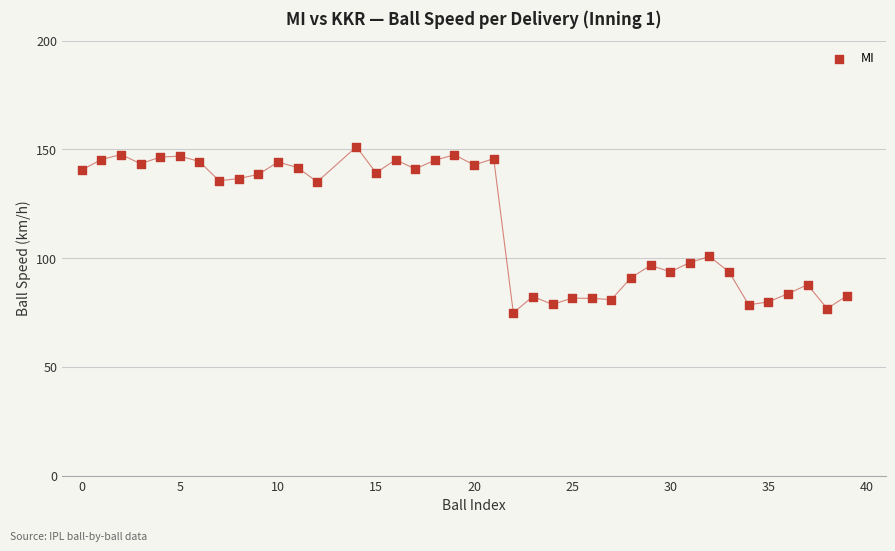

What Y value in the scatter plot is closest to 113?

100.8